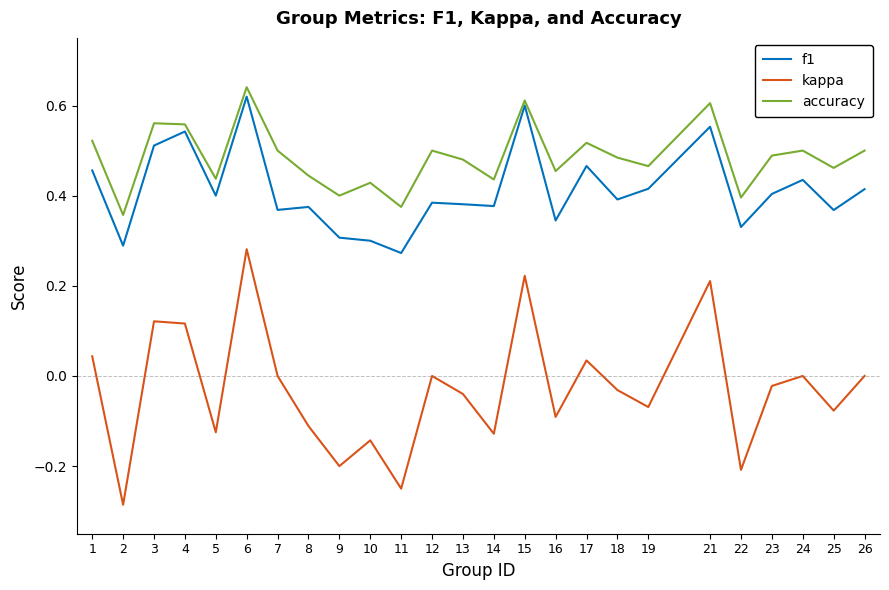

Between 7 and 22, which series saw the biggest shift?

kappa